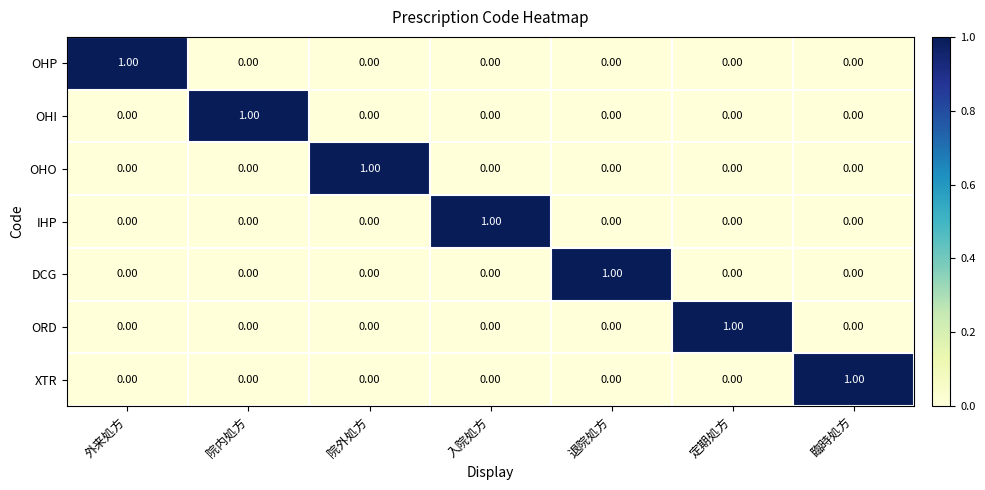

What is the greatest value displayed?

1